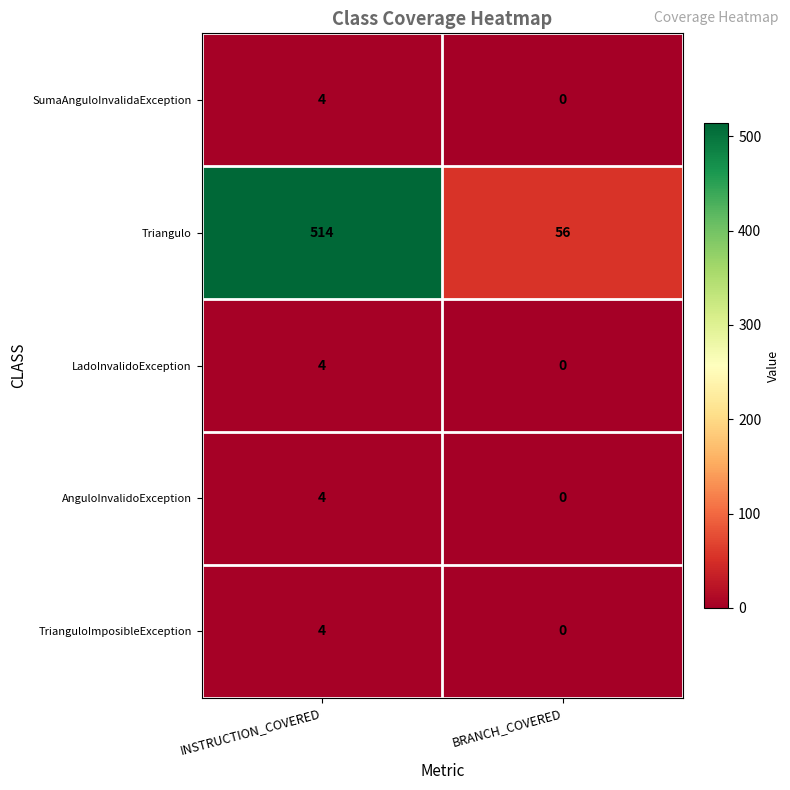

Which series has the largest range (max minus min)?

Triangulo